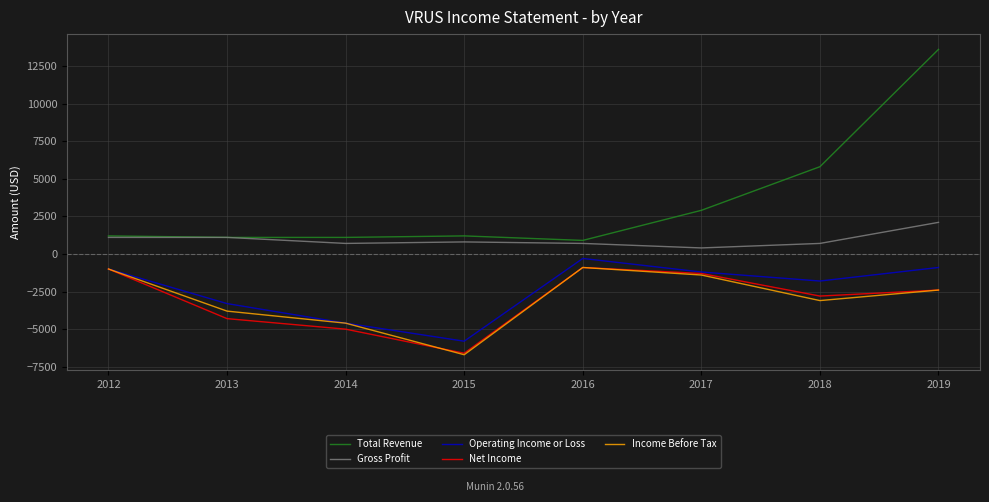

Is it true that Gross Profit equals 1100 at 2013?

True